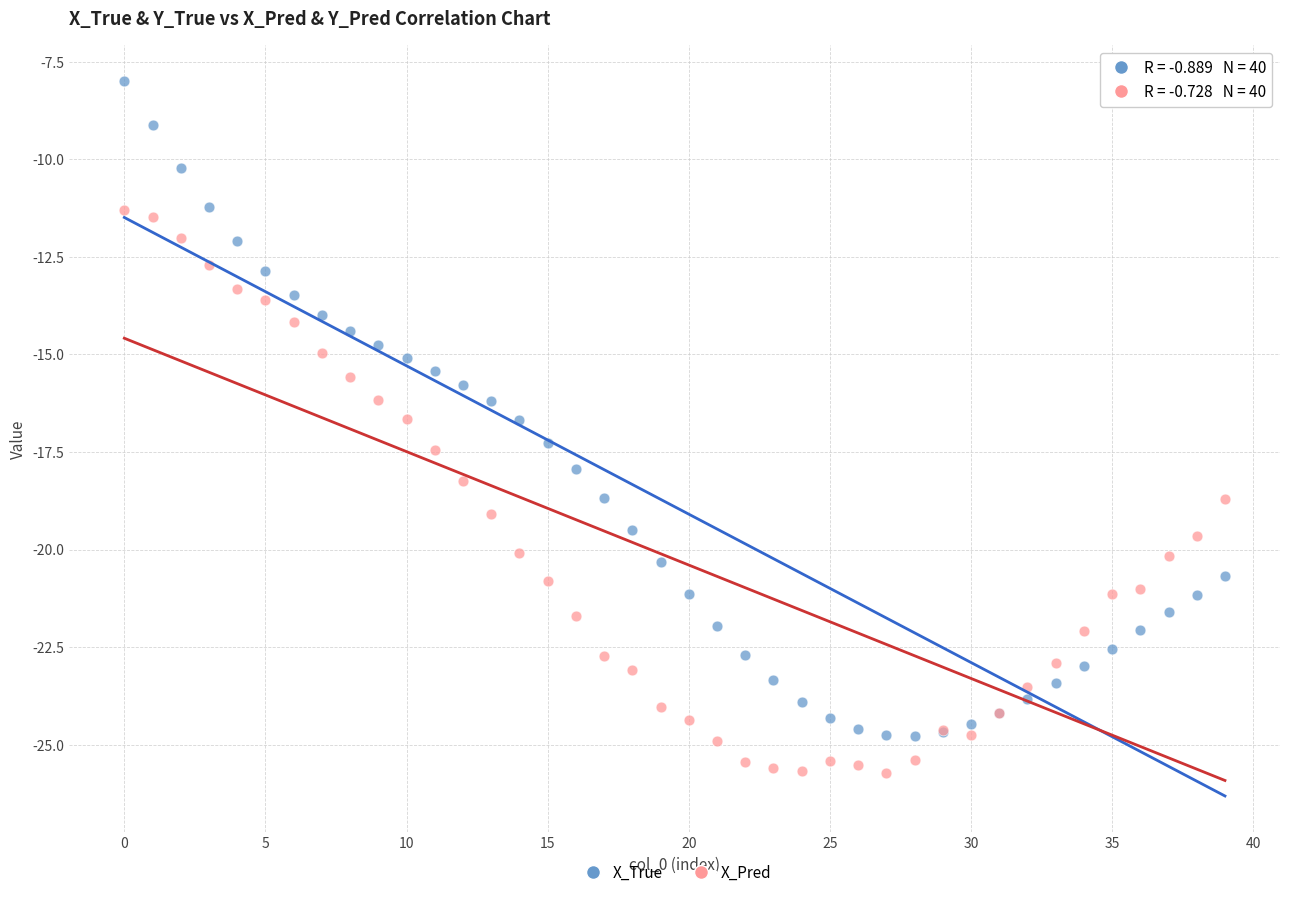

Which series has the largest Y range (max minus min)?

X_True